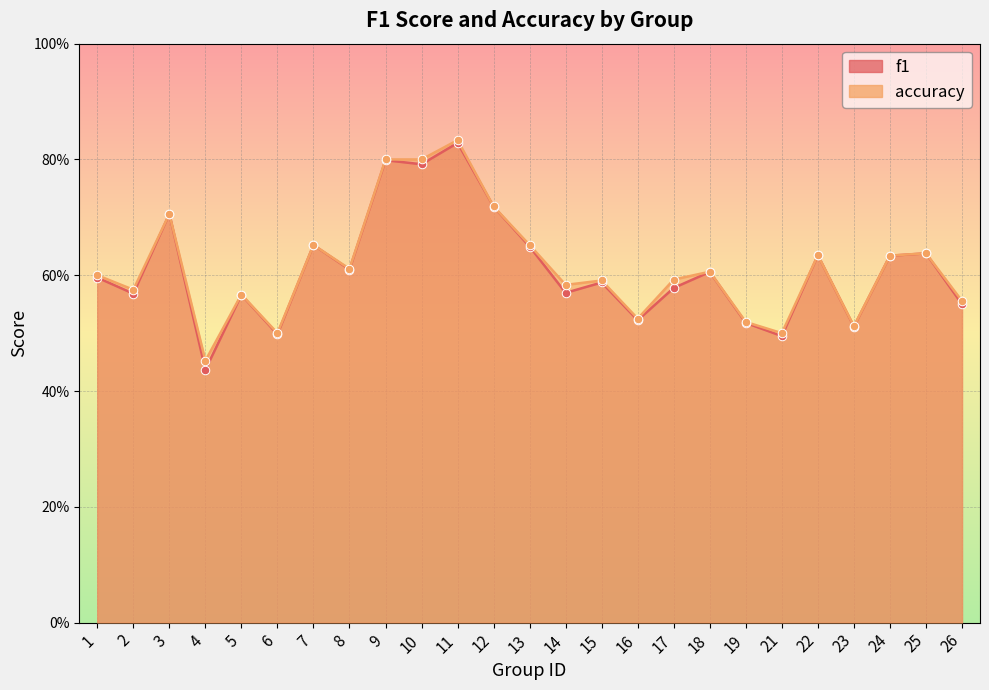

At how many categories does at least one series exceed 0?

25